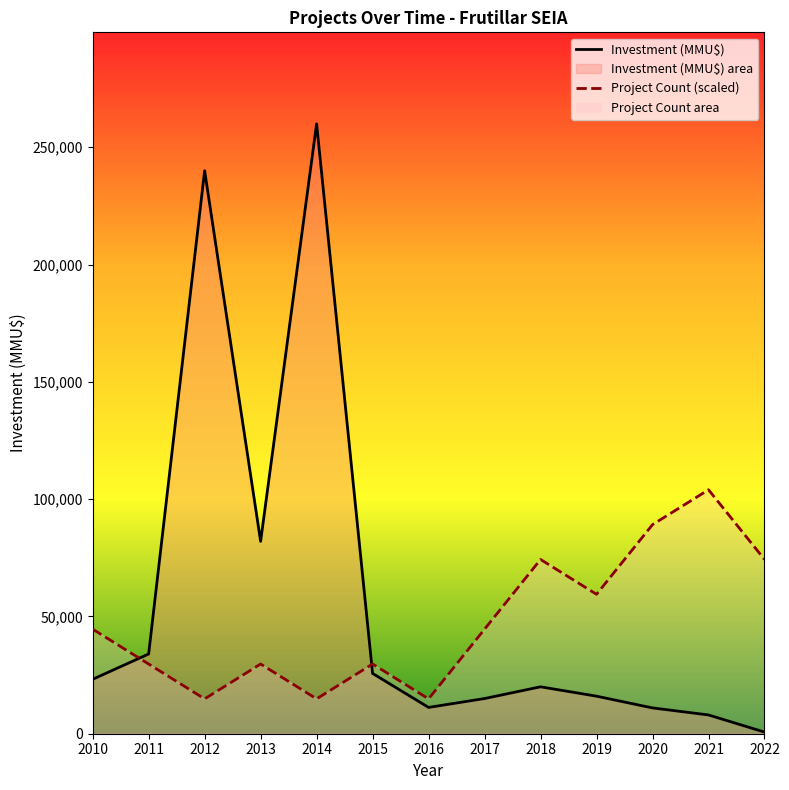

Where does the Investment (MMU$) series first go above 20000?

2010